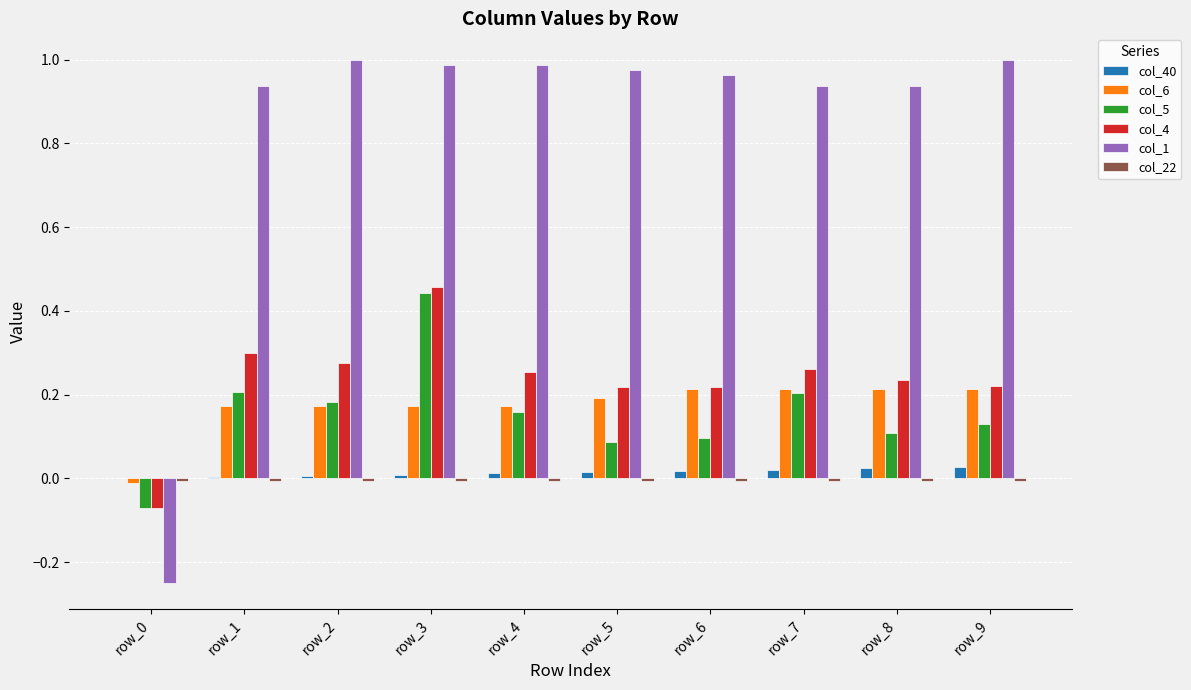

Are the bars grouped side by side (vs. stacked)?

Yes